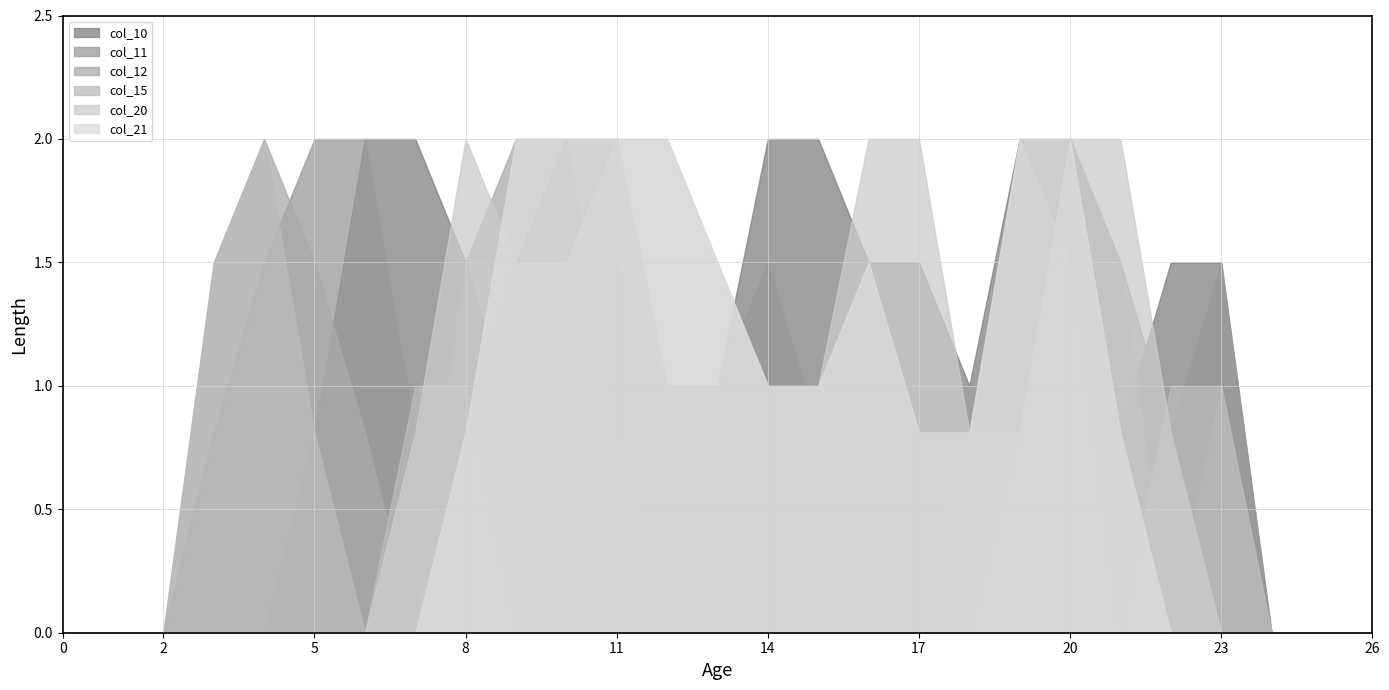

Reading right to left, extract all data points from this chart.

col_10: 0.0	0.0	0.0	1.5	1.5	0.8	2.0	2.0	1.0	1.5	1.5	2.0	2.0	1.0	1.0	1.5	0.8	0.8	1.5	2.0	2.0	0.8	0.0	0.0	0.0	0.0	0.0
col_11: 0.0	0.0	0.0	1.5	0.8	1.5	2.0	0.8	0.0	0.0	0.0	0.8	1.5	1.0	1.0	2.0	2.0	1.5	0.8	0.8	2.0	2.0	1.5	0.8	0.0	0.0	0.0
col_12: 0.0	0.0	0.0	1.0	0.0	1.5	2.0	0.8	0.0	0.0	0.0	0.0	0.0	0.0	0.0	0.8	2.0	2.0	1.5	0.0	0.8	1.5	2.0	1.5	0.0	0.0	0.0
col_15: 0.0	0.0	0.0	1.0	1.0	0.0	1.5	2.0	0.8	0.0	0.0	0.0	0.0	0.0	0.0	0.0	0.0	0.0	1.0	1.0	0.0	0.8	2.0	1.5	0.0	0.0	0.0
col_20: 0.0	0.0	0.0	0.0	0.8	2.0	2.0	0.8	0.8	2.0	2.0	1.0	1.0	1.5	2.0	2.0	1.5	1.5	2.0	0.8	0.0	0.0	0.0	0.0	0.0	0.0	0.0
col_21: 0.0	0.0	0.0	0.0	0.0	0.8	2.0	2.0	0.8	0.8	1.5	1.0	1.0	1.5	2.0	2.0	2.0	2.0	0.8	0.0	0.0	0.0	0.0	0.0	0.0	0.0	0.0